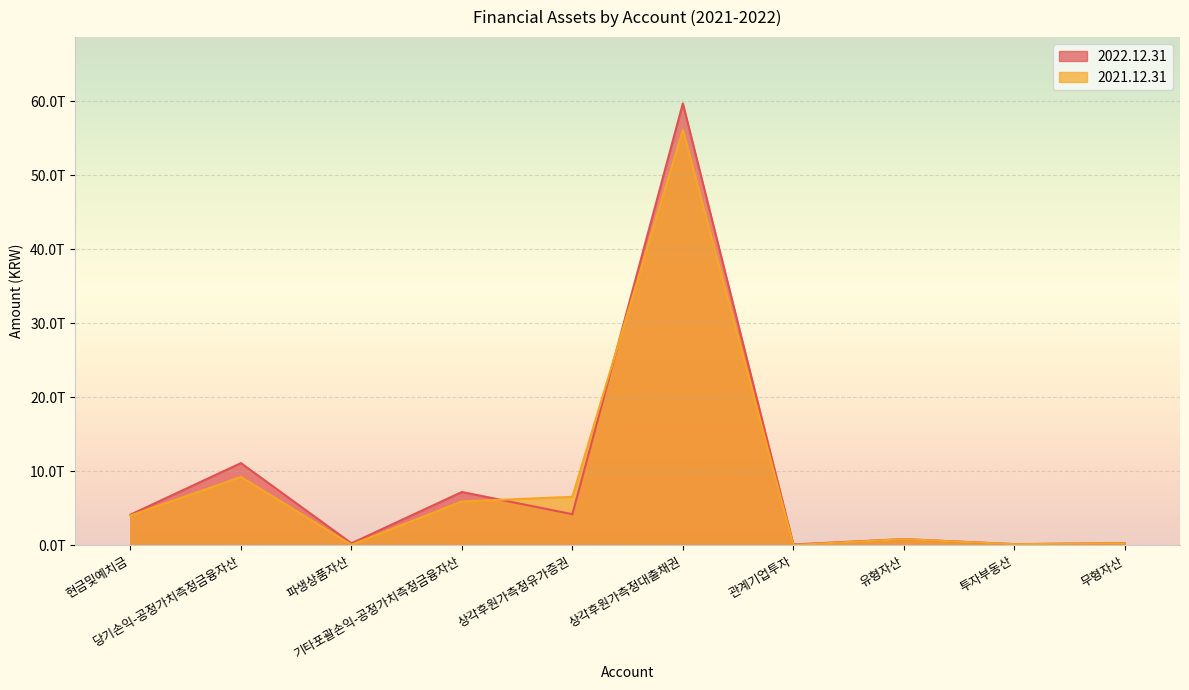

Rank the series at 투자부동산 from lowest to highest value.

2021.12.31, 2022.12.31